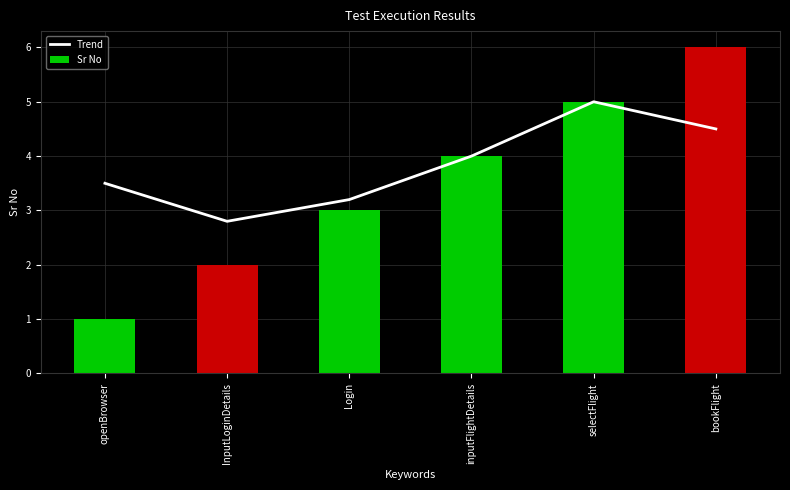

True or false: Sr No has a value of 0.5 at openBrowser.

False